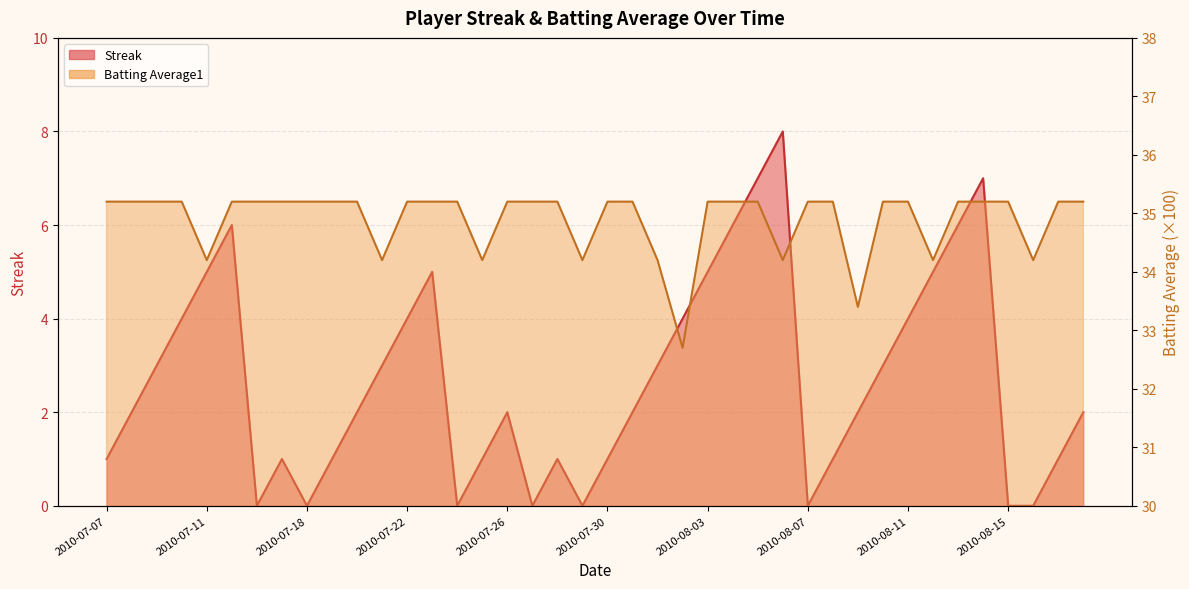

What is the label of the 12th point from the left?

2010-07-21